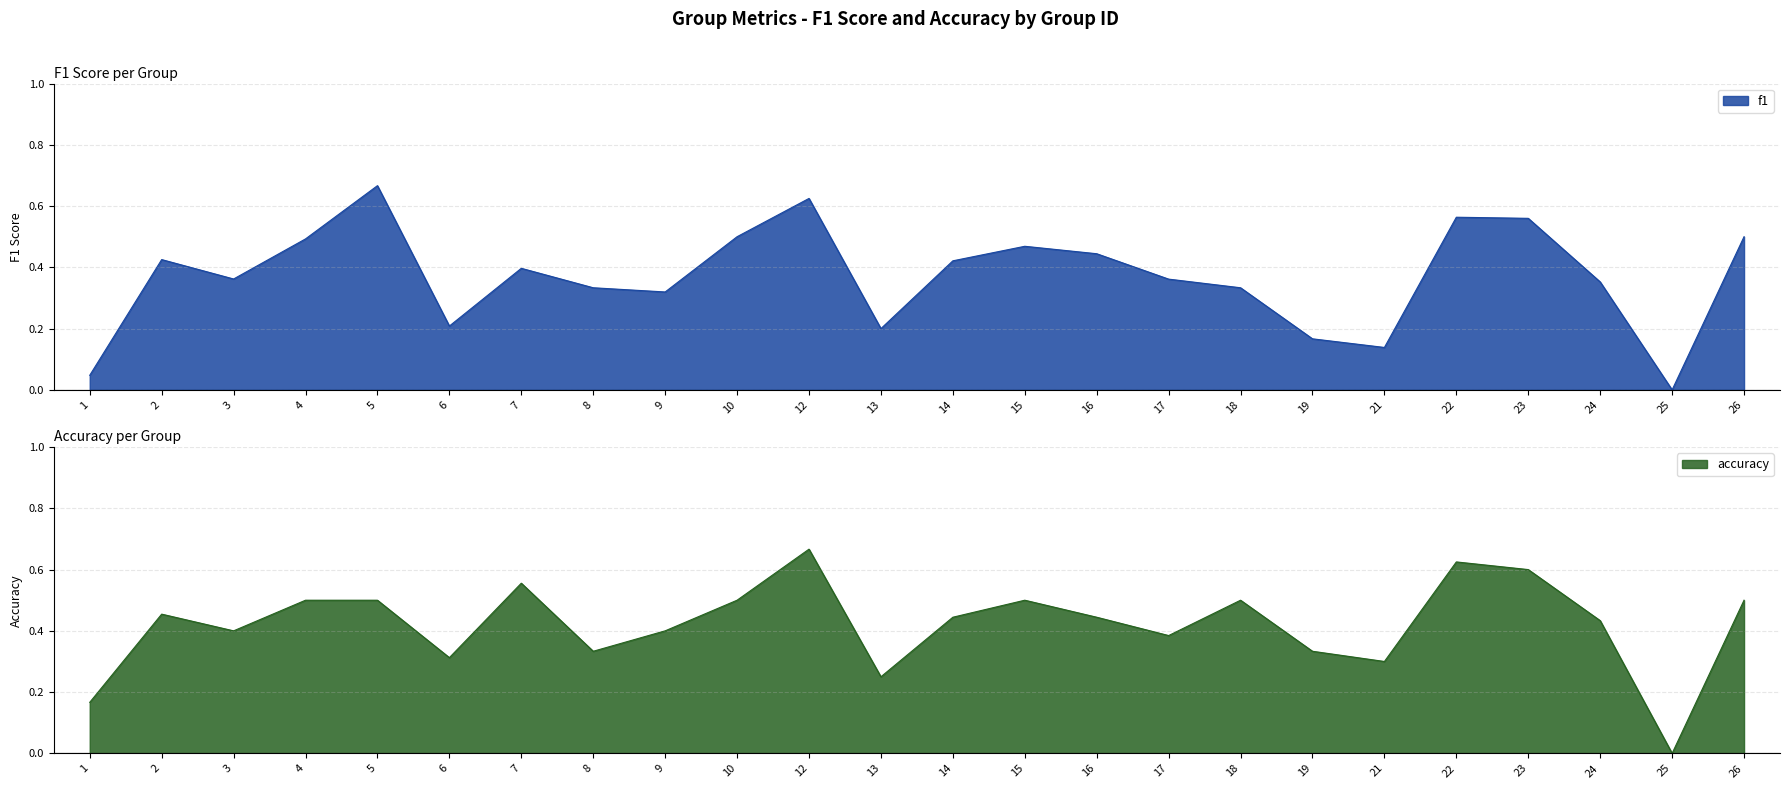

What are all the series names shown in the legend?

f1, accuracy